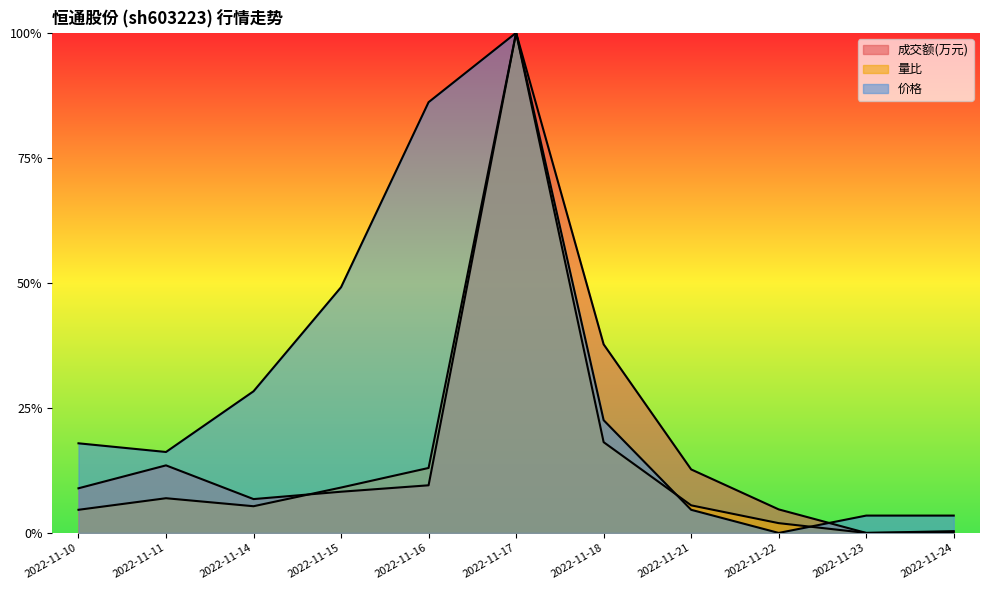

What is the sum of the 量比 values at 2022-11-18 and 2022-11-24?

0.2